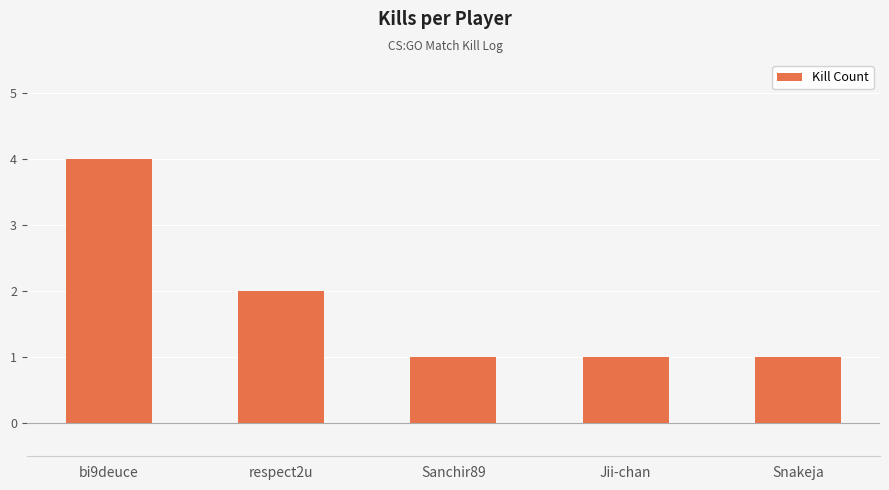

Reading left to right, transcribe all the data shown in this chart.

bi9deuce=4	respect2u=2	Sanchir89=1	Jii-chan=1	Snakeja=1